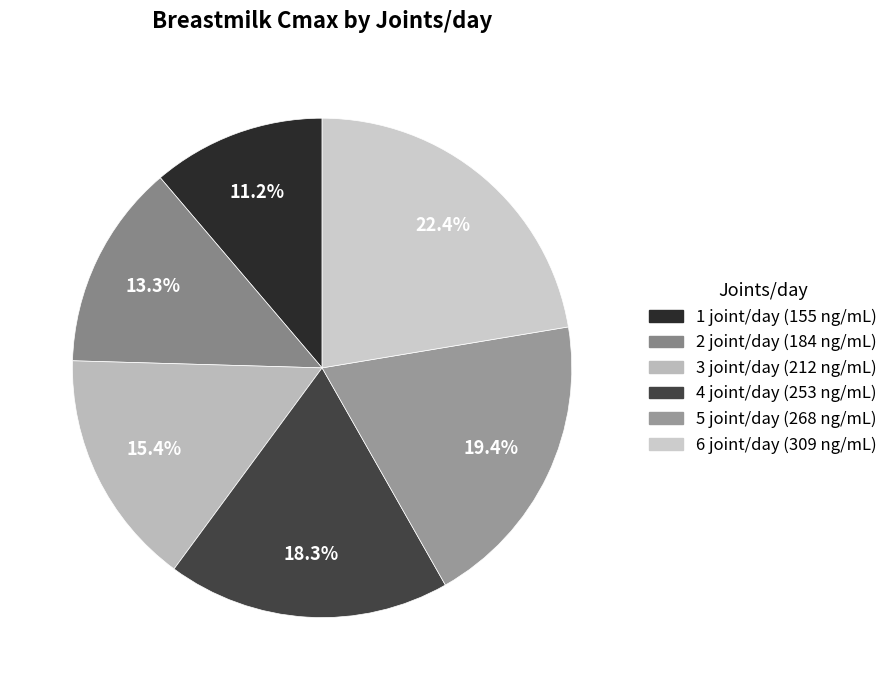

Which slice is the largest?

6